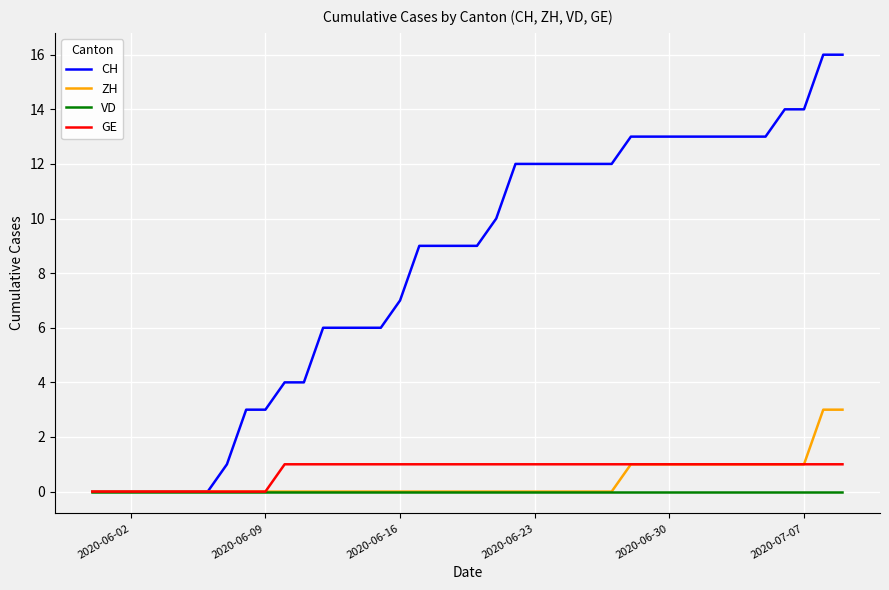

List the series in order of their peak value, lowest first.

VD, GE, ZH, CH